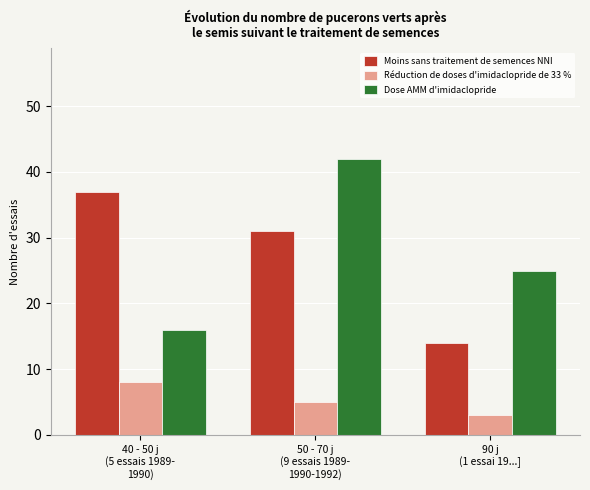

Reading right to left, extract all data points from this chart.

Moins sans traitement de semences NNI: 14	31	37
Réduction de doses d'imidaclopride de 33 %: 3	5	8
Dose AMM d'imidaclopride: 25	42	16